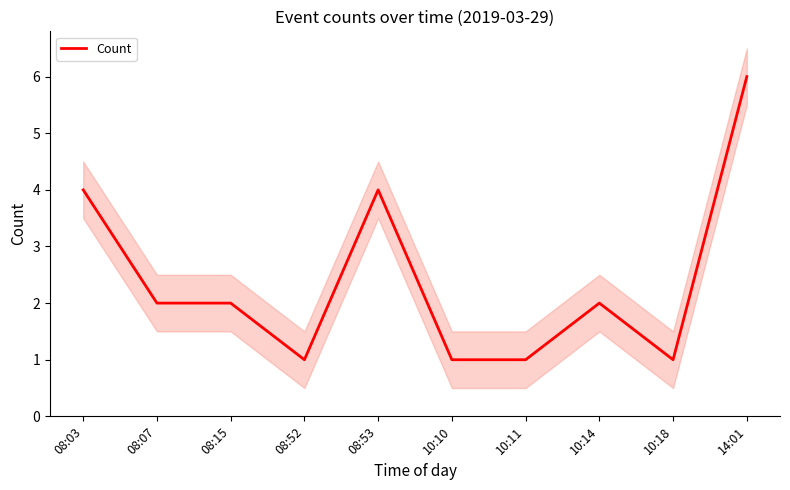

True or false: the data shows 4 at 14:01.

False